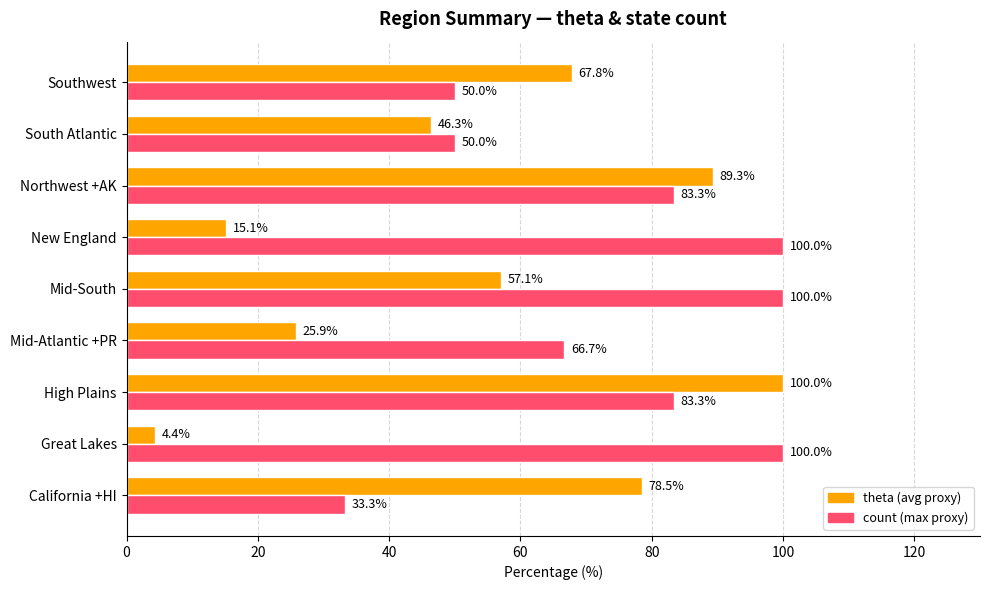

What is the difference between the highest and lowest values at Mid-Atlantic +PR?

40.8